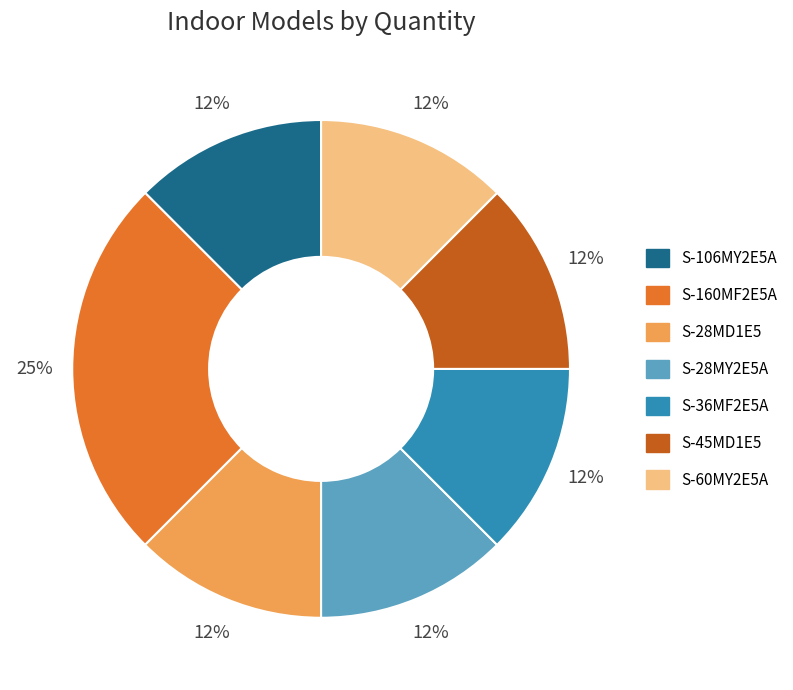

Is it true that S-28MD1E5 is 25% of the pie?

False